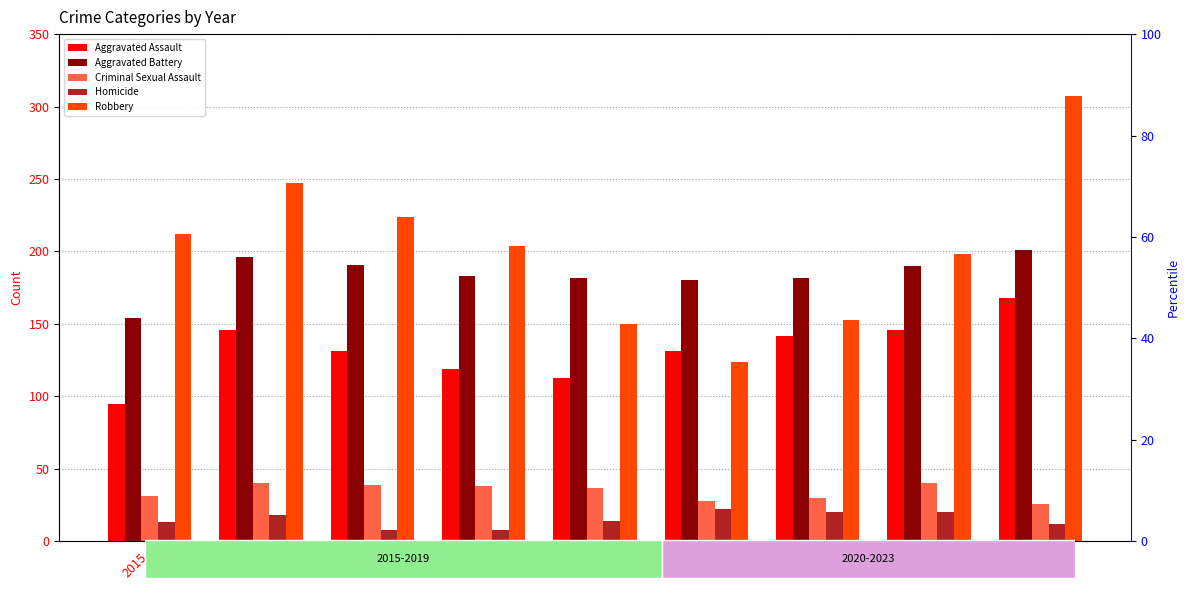

Read the Homicide value at 2015, to the nearest 5.

15